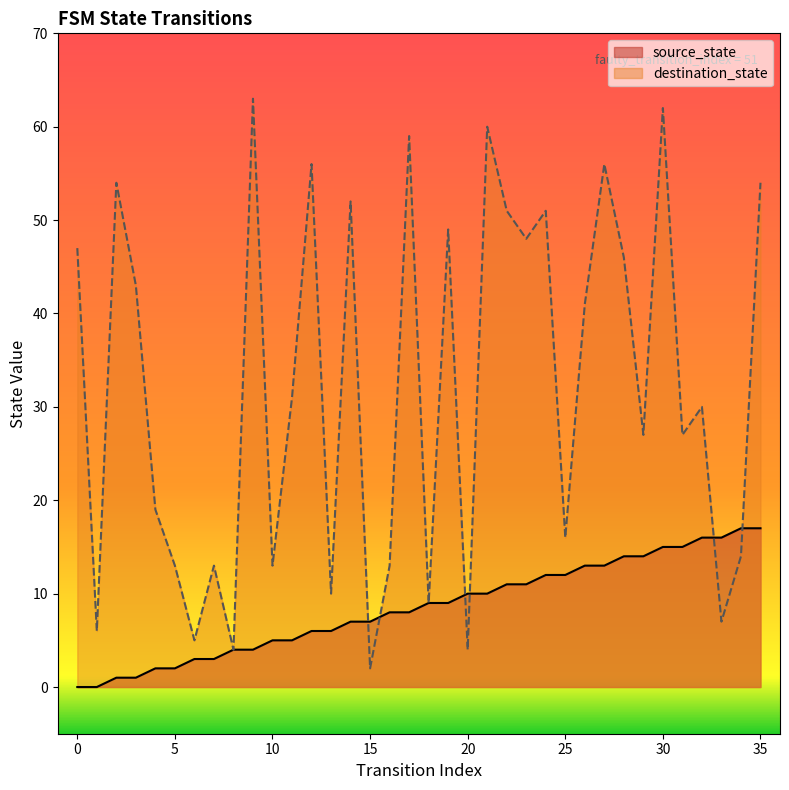

Where do destination_state and source_state first cross each other?

14 and 15